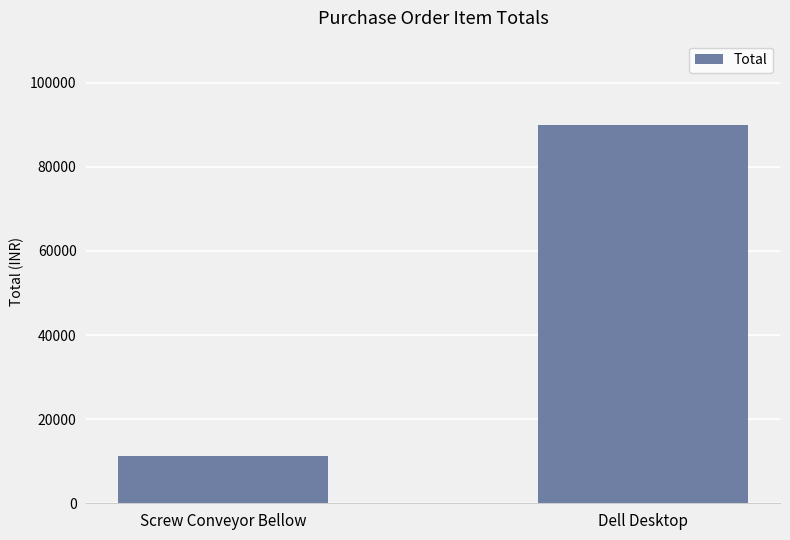

Reading right to left, list all the values displayed in this chart.

Dell Desktop=90000	Screw Conveyor Bellow=11228